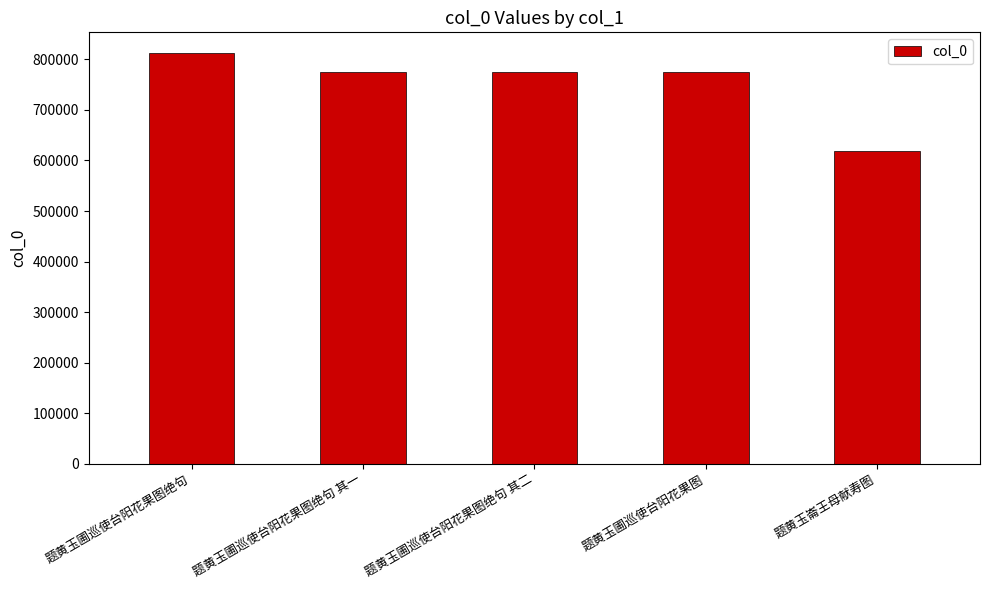

The chart shows a value of 1297455 at 题黄玉圃巡使台阳花果图绝句. True or false?

False